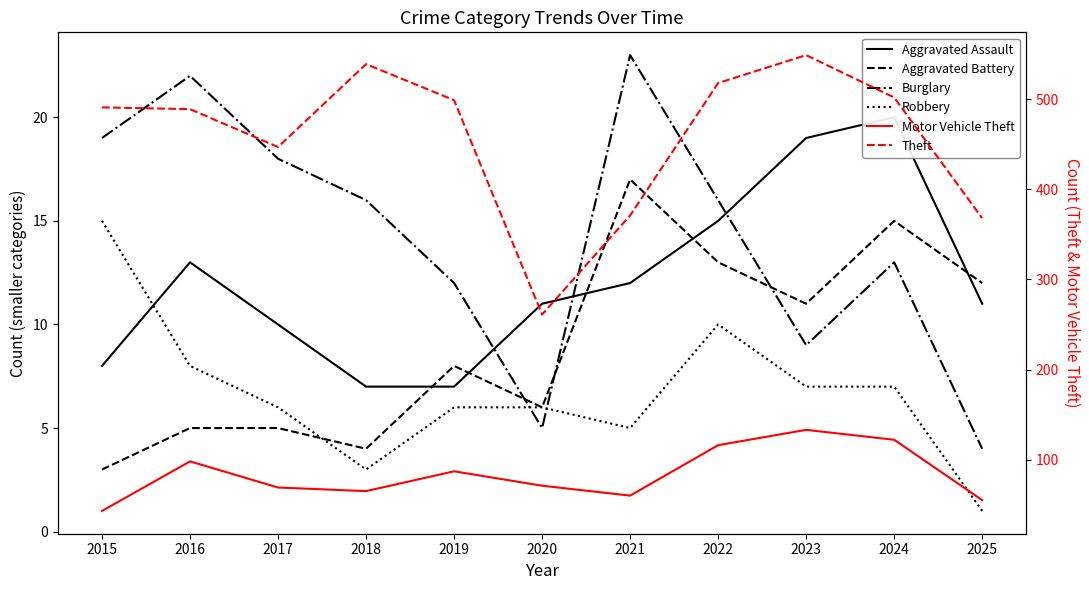

Where is the first local minimum for Burglary?

2020